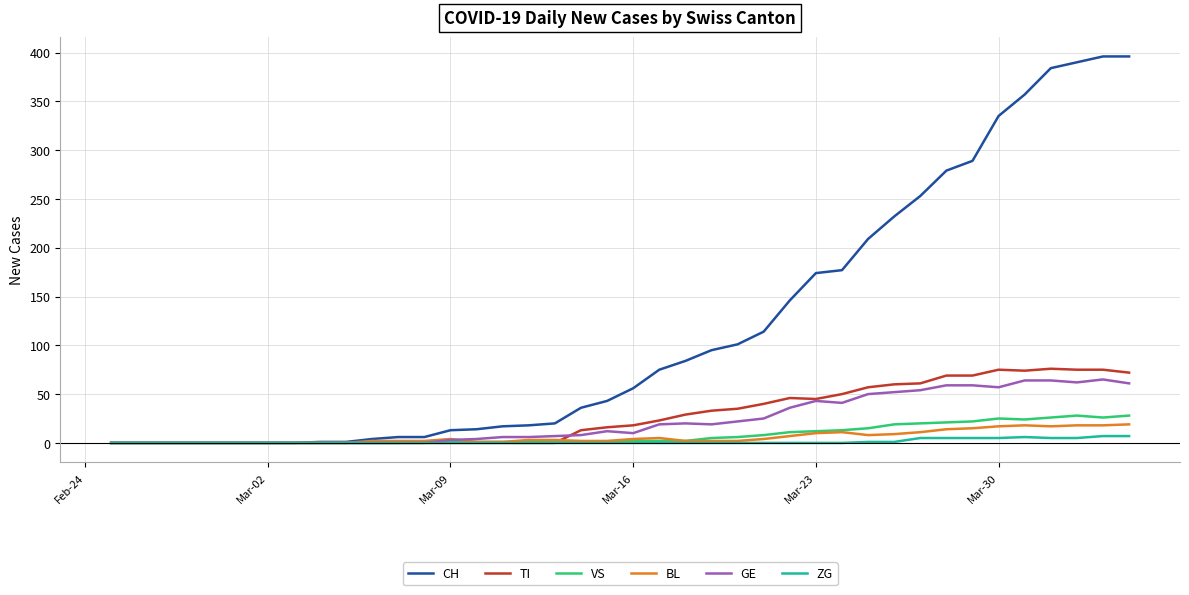

Which series has the largest total across all categories?

CH